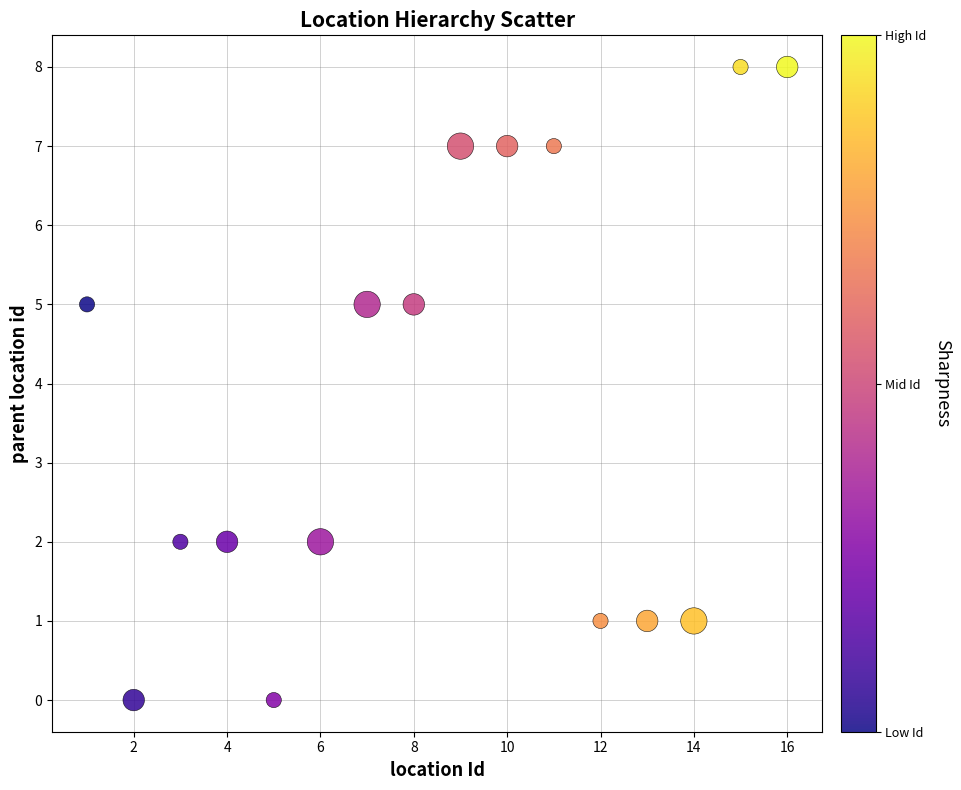

What is the range of Y values (max minus min)?

8